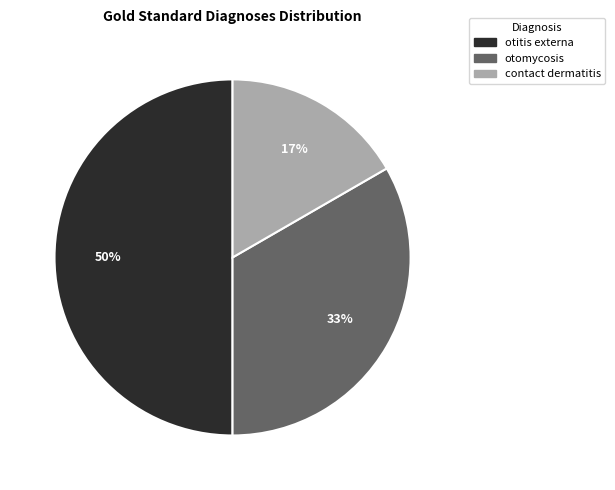

Which slice is the smallest?

contact dermatitis